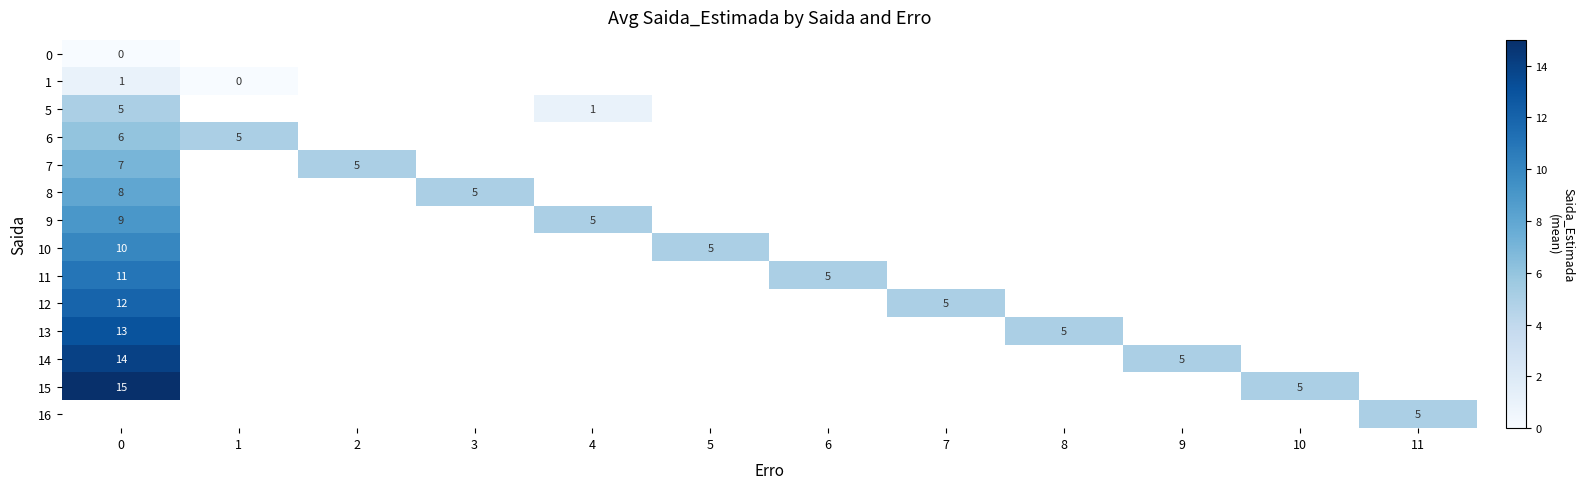

How many series are shown in this chart?

14